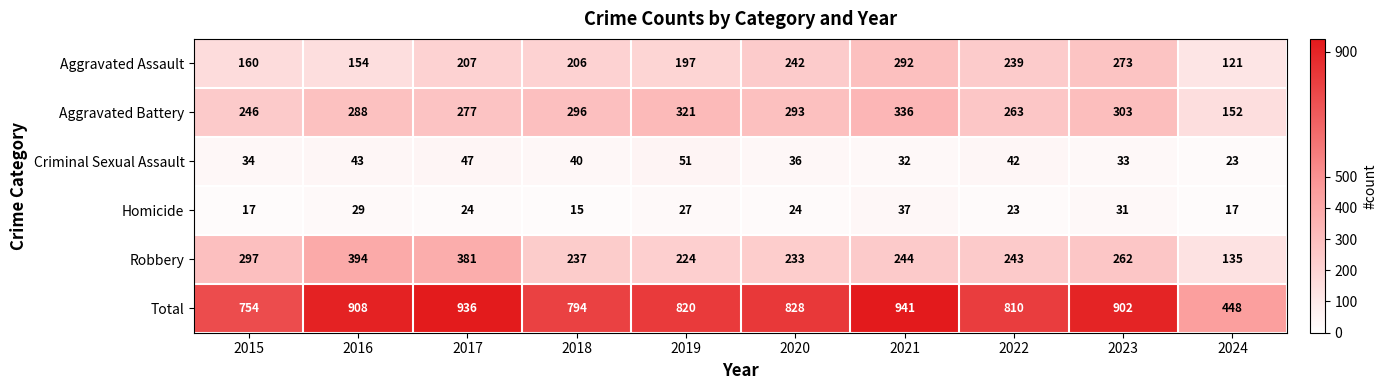

List the series in order of their peak value, lowest first.

Homicide, Criminal Sexual Assault, Aggravated Assault, Aggravated Battery, Robbery, Total